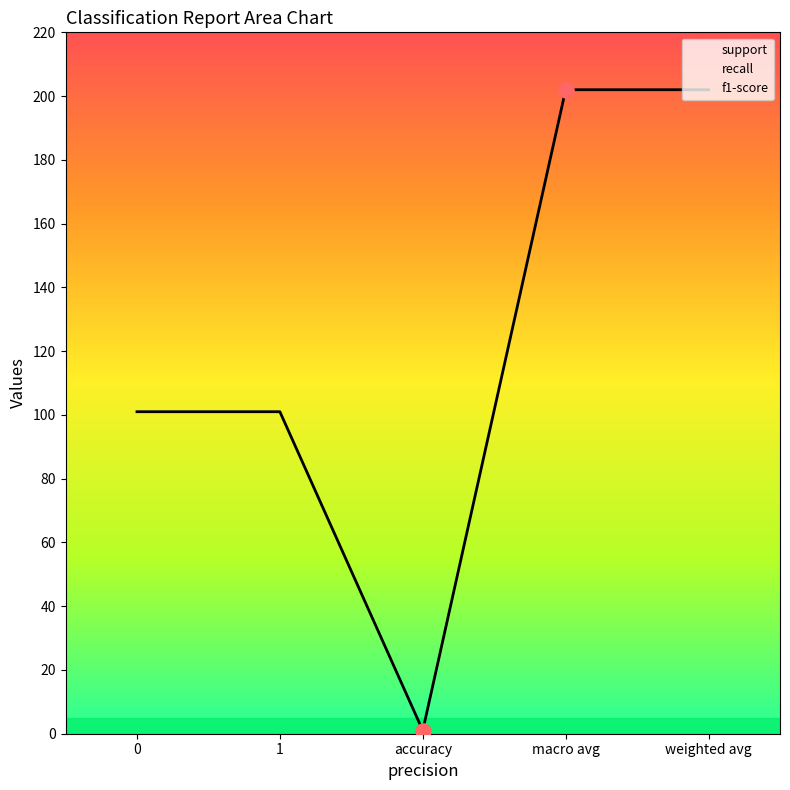

Is the value of recall at macro avg greater than the value of support at accuracy?

No